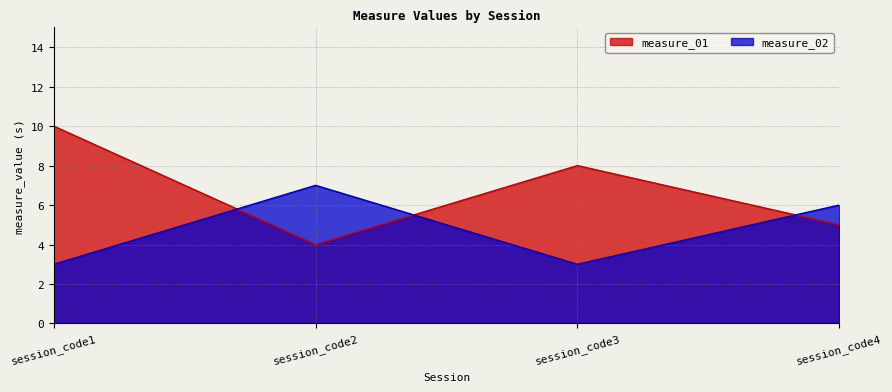

List the series in order of their peak value, highest first.

measure_01, measure_02